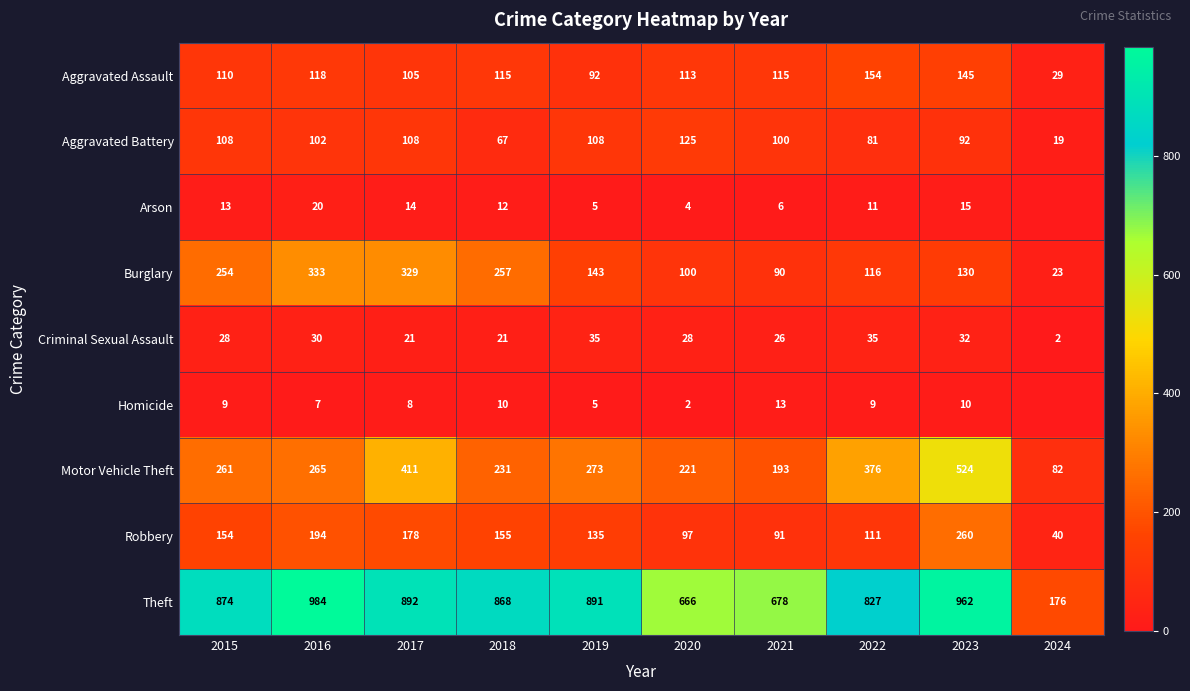

The Aggravated Assault series shows 113 at 2020. True or false?

True